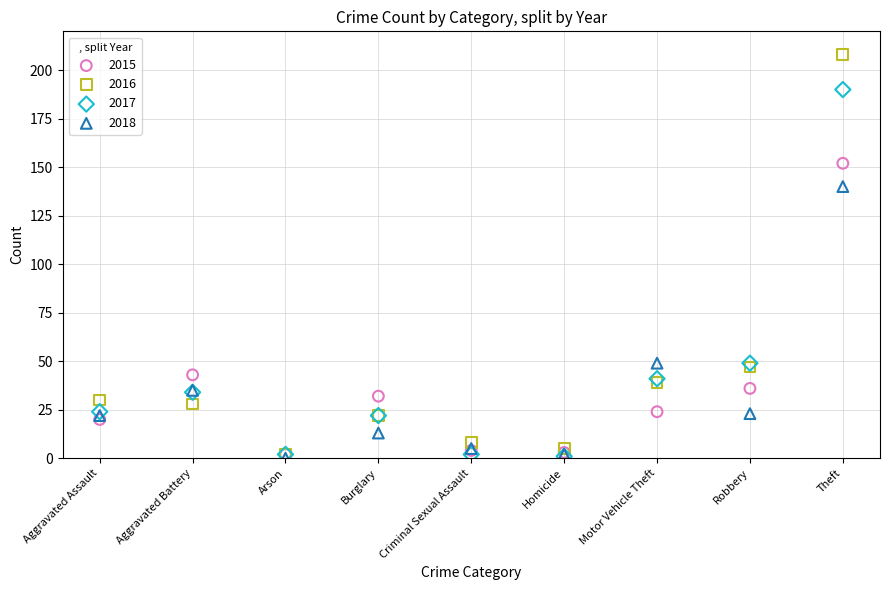

Across all series, what Y value is closest to 104?

140